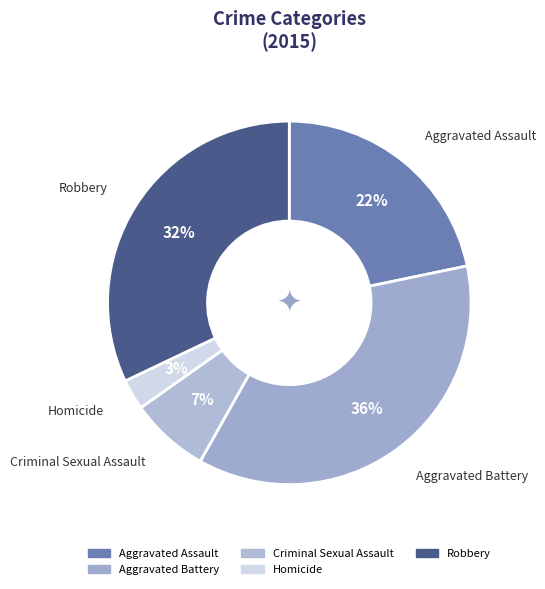

What is the largest slice in the pie chart?

Aggravated Battery